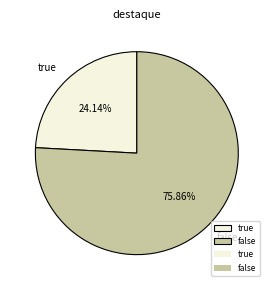

To the nearest percent, what percentage of the pie is true?

24%